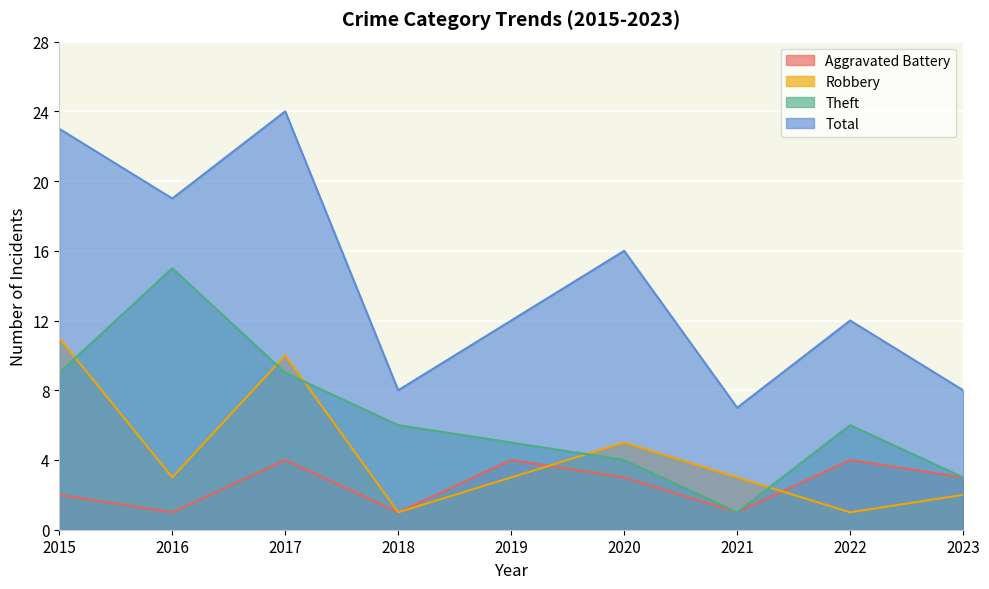

True or false: Robbery has more than 2 points higher than both neighbors.

False